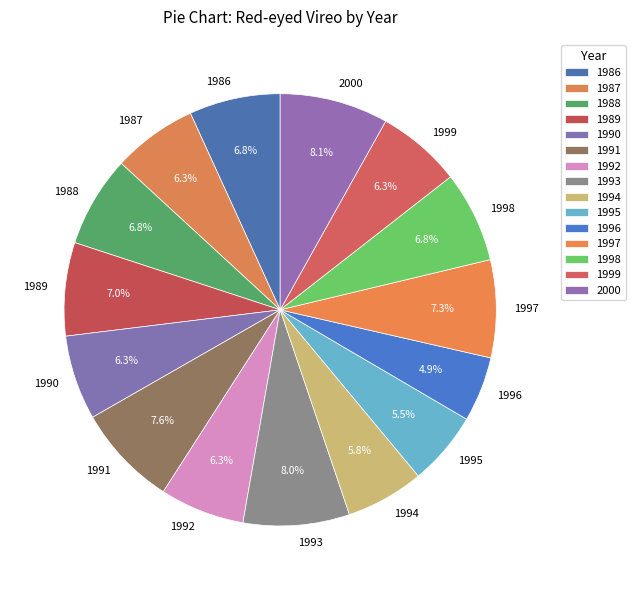

What is the smallest slice in the pie chart?

1996